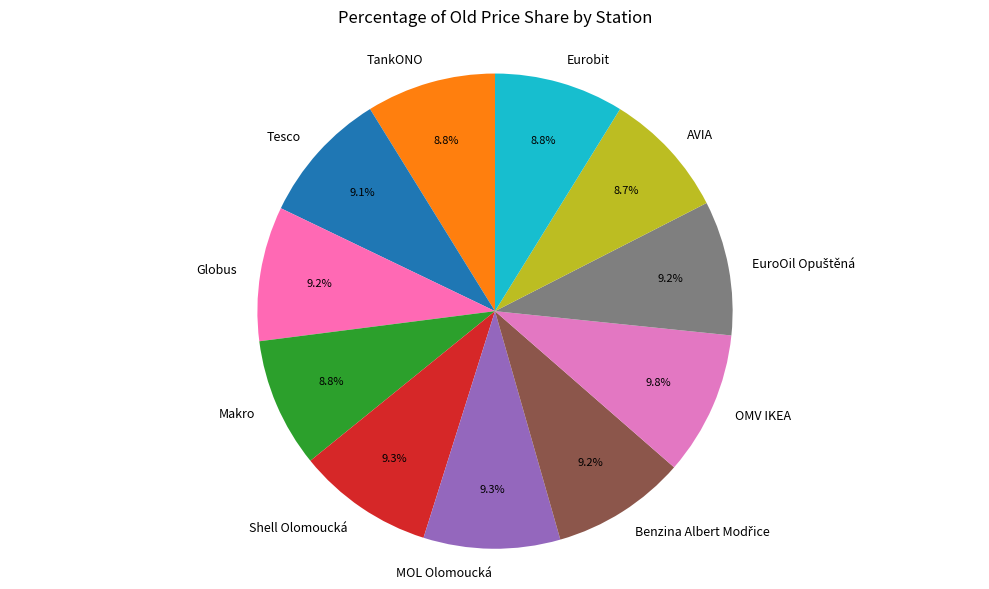

To the nearest percent, what is the average slice percentage?

9%